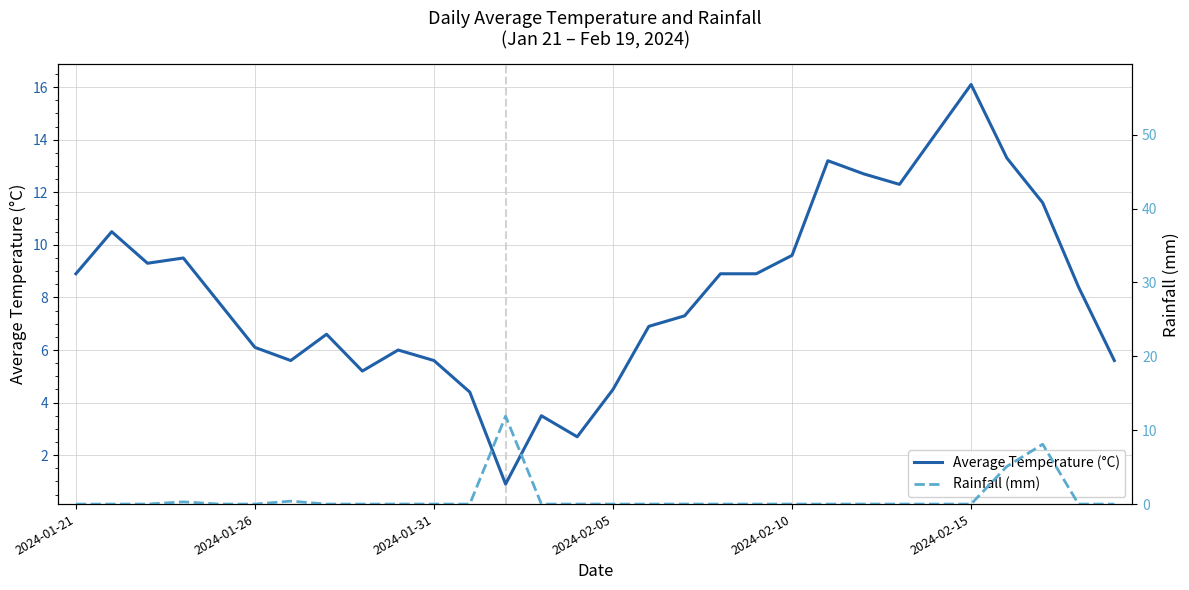

What is the lowest value of the Average Temperature (°C) series?

0.9